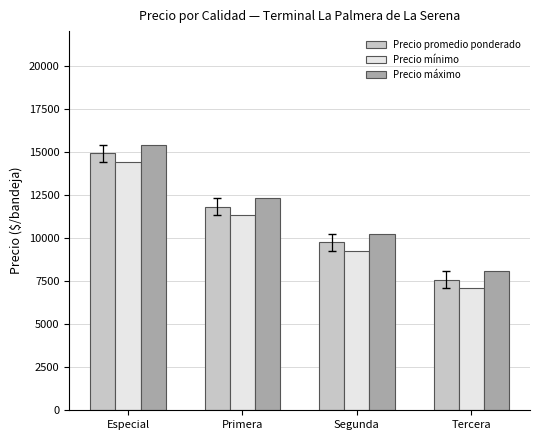

What is the difference between the highest and lowest values at Especial?

1000